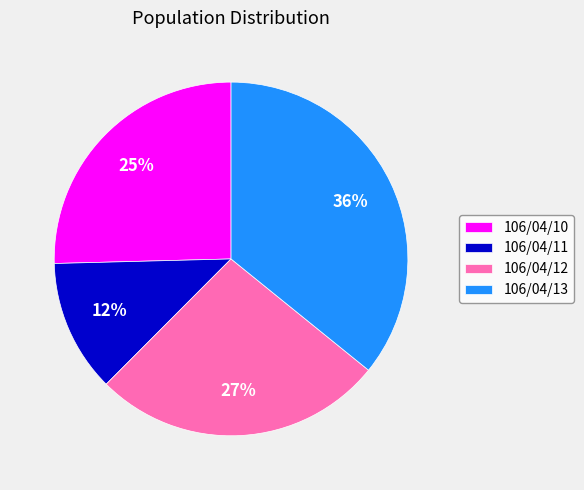

What is the smallest slice in the pie chart?

106/04/11